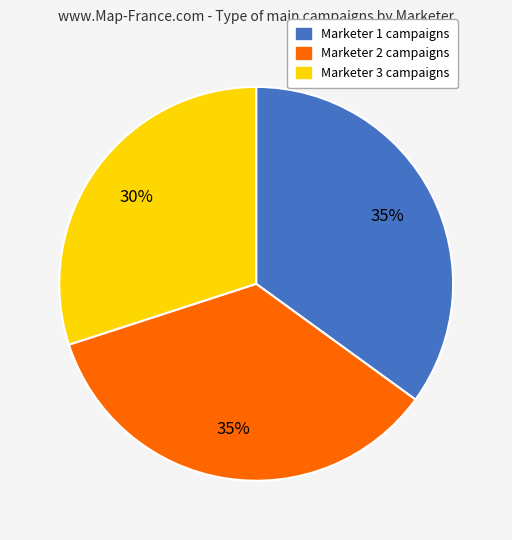

True or false: Marketer 3 accounts for 30% of the total.

True